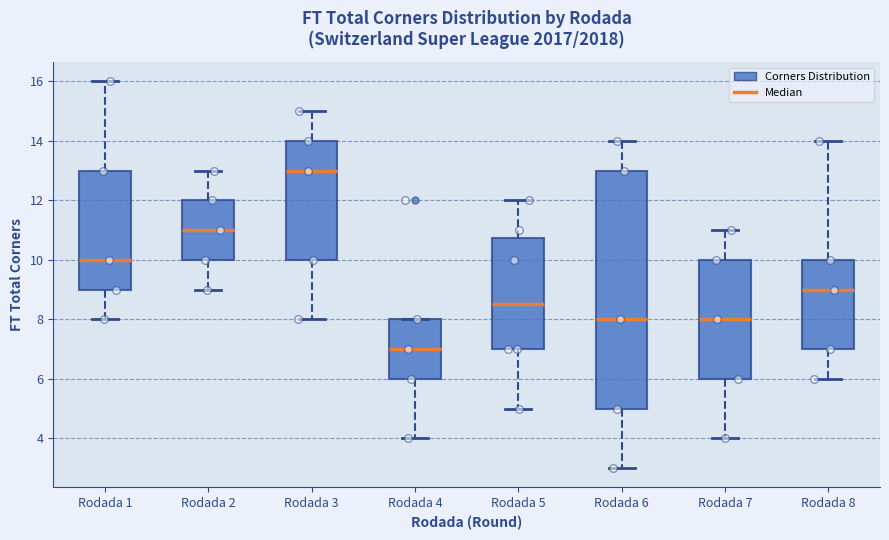

Which box's median line is the lowest?

Rodada 4